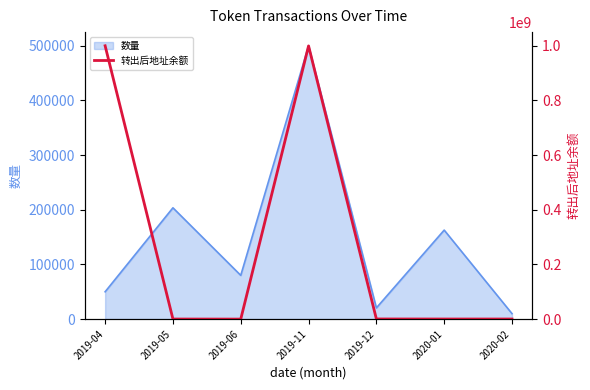

What is the sum of all values?

1999945890